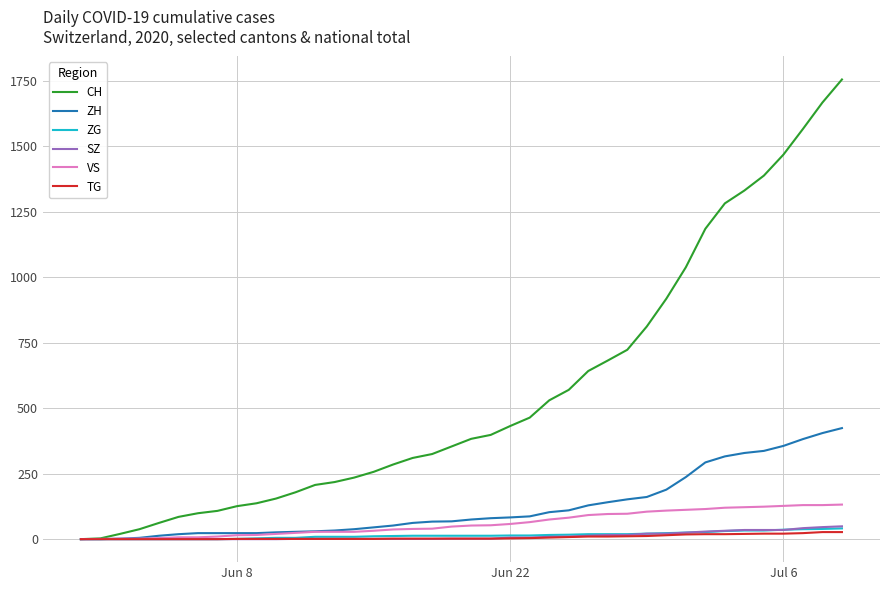

What is the maximum value for ZH?

424